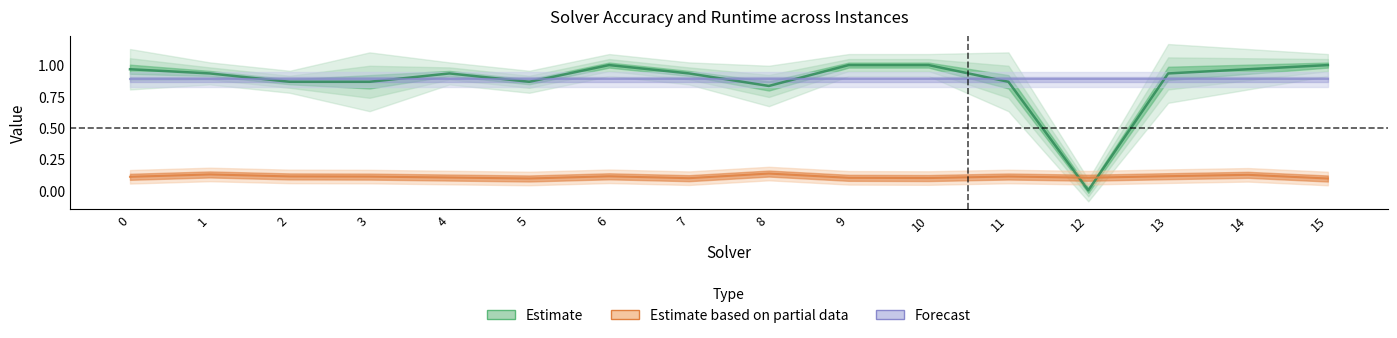

What is the maximum value for par2_ranking_acc?

1.0